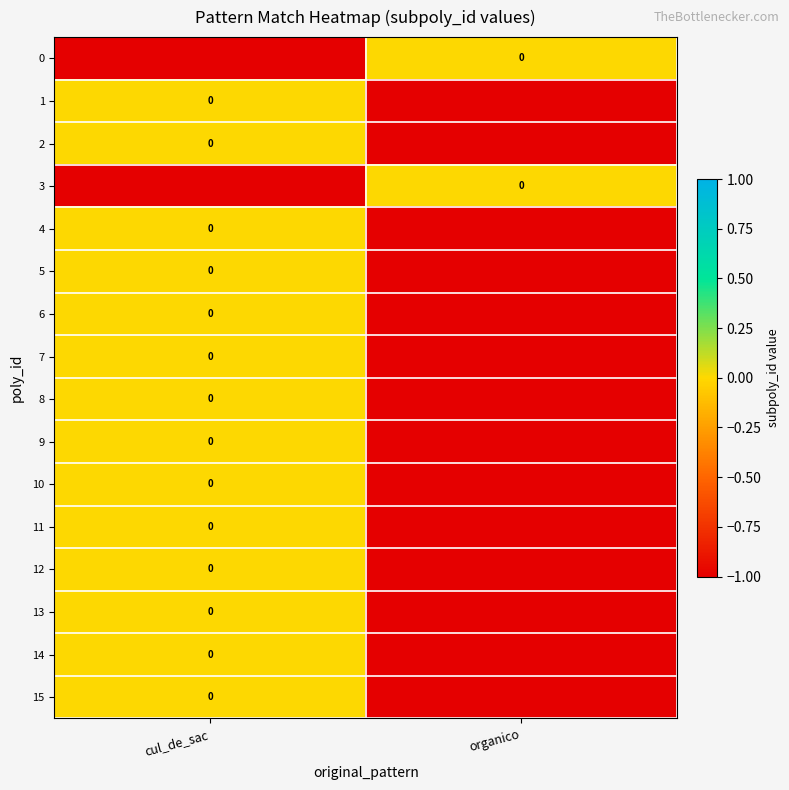

What is the total value across all series at organico?

-14